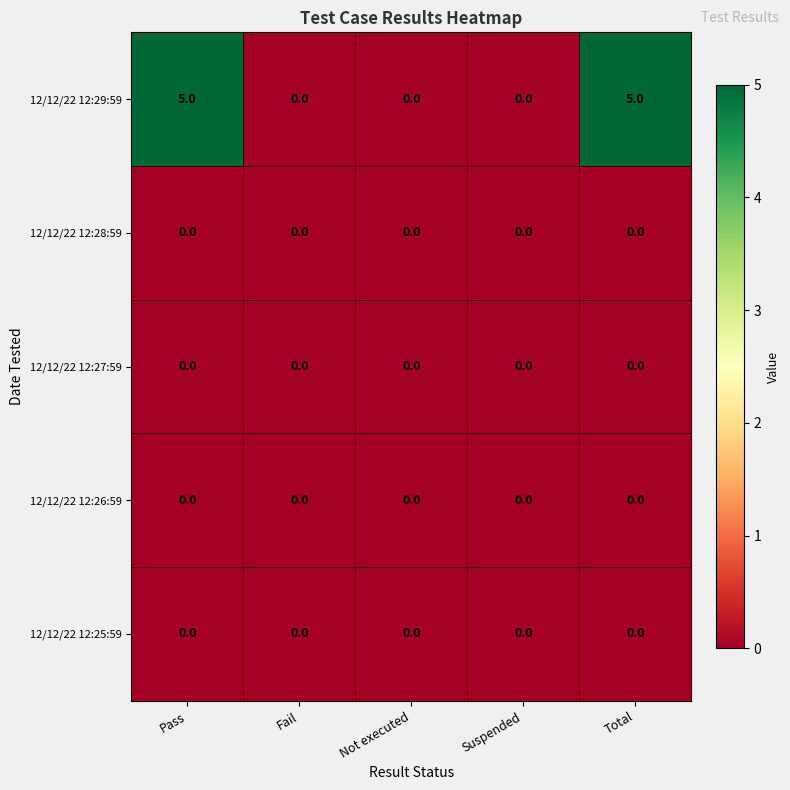

Reading left to right, extract all data points from this chart.

12/12/22 12:29:59: Pass=5	Fail=0	Not executed=0	Suspended=0	Total=5
12/12/22 12:28:59: Pass=0	Fail=0	Not executed=0	Suspended=0	Total=0
12/12/22 12:27:59: Pass=0	Fail=0	Not executed=0	Suspended=0	Total=0
12/12/22 12:26:59: Pass=0	Fail=0	Not executed=0	Suspended=0	Total=0
12/12/22 12:25:59: Pass=0	Fail=0	Not executed=0	Suspended=0	Total=0